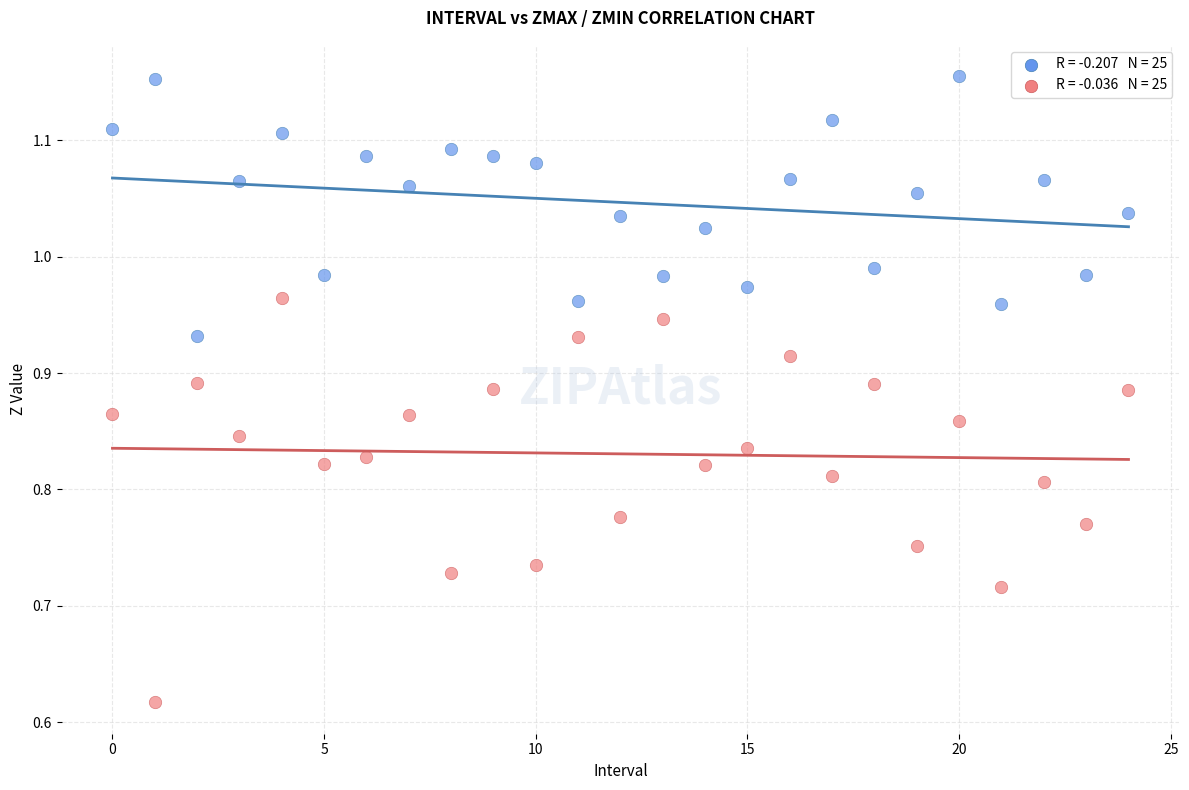

Across all data points, what is the range of Y values (max minus min)?

0.5